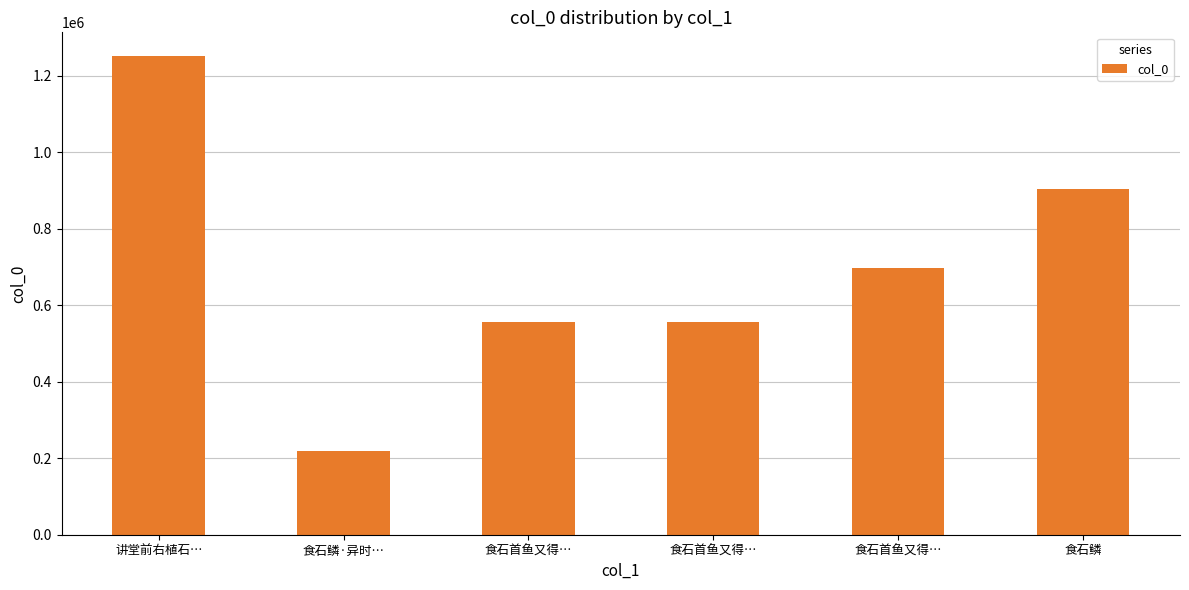

How many series are shown in this chart?

1